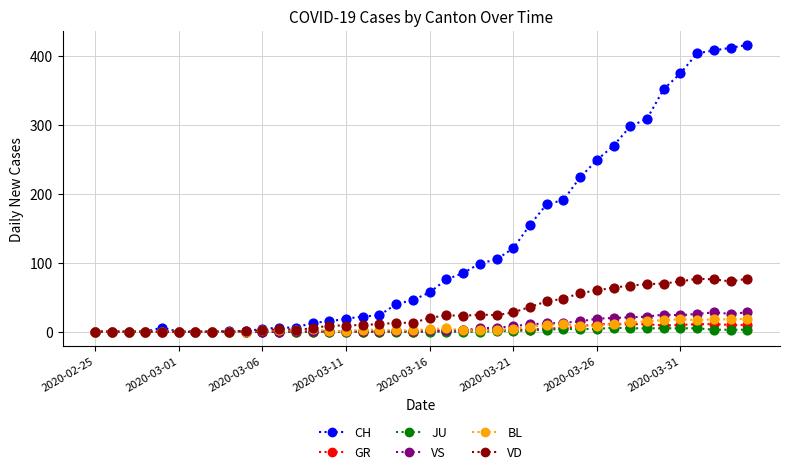

Which series has the largest total across all categories?

CH